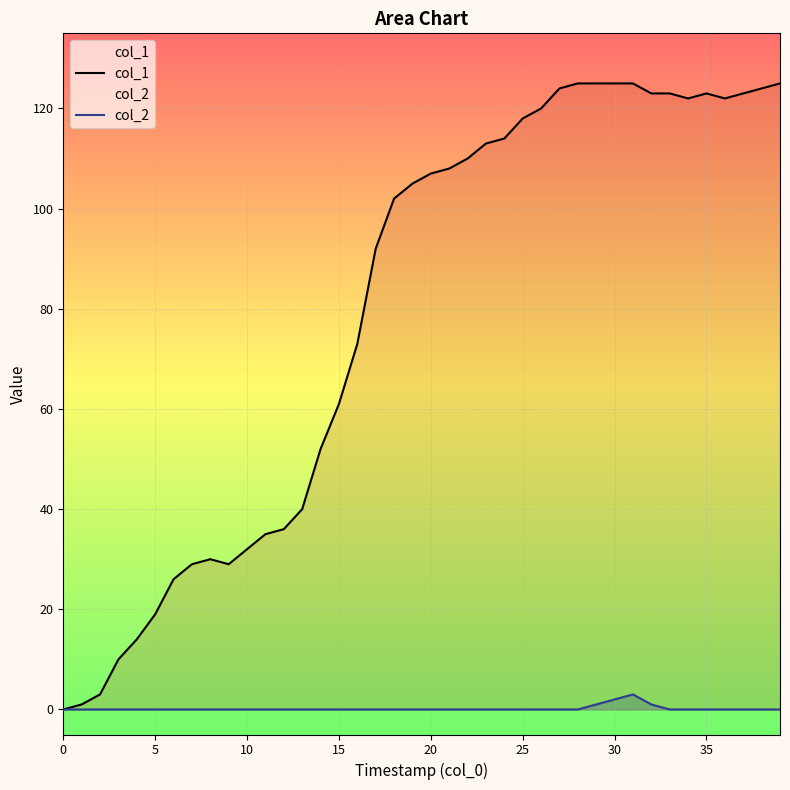

At which label is col_1 closest to 62?

15